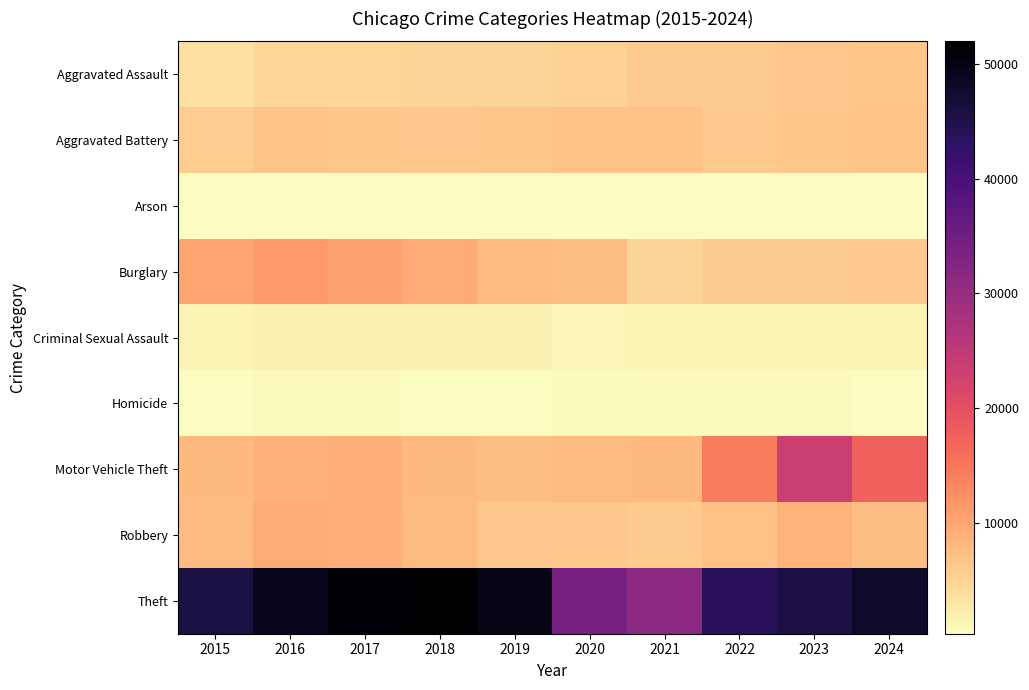

How many data points does each series have?

10